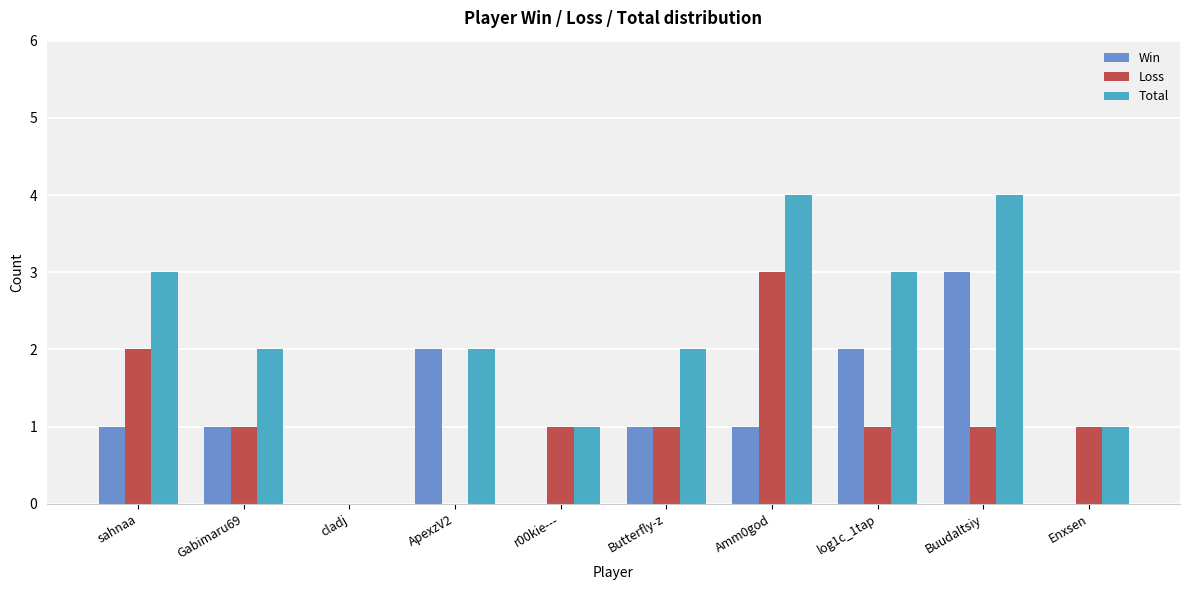

Between Gabimaru69 and cladj, which series saw the biggest shift?

Total